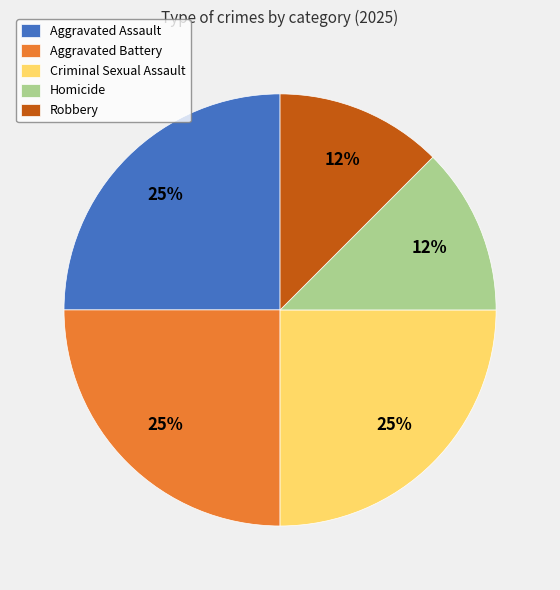

How many slices are in this pie chart?

5